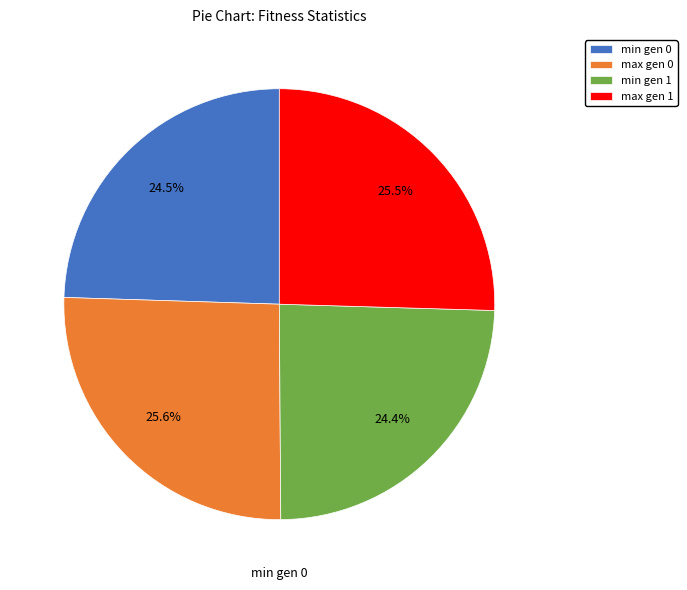

What is the total percentage of min gen 0 and max gen 0?

50.1%